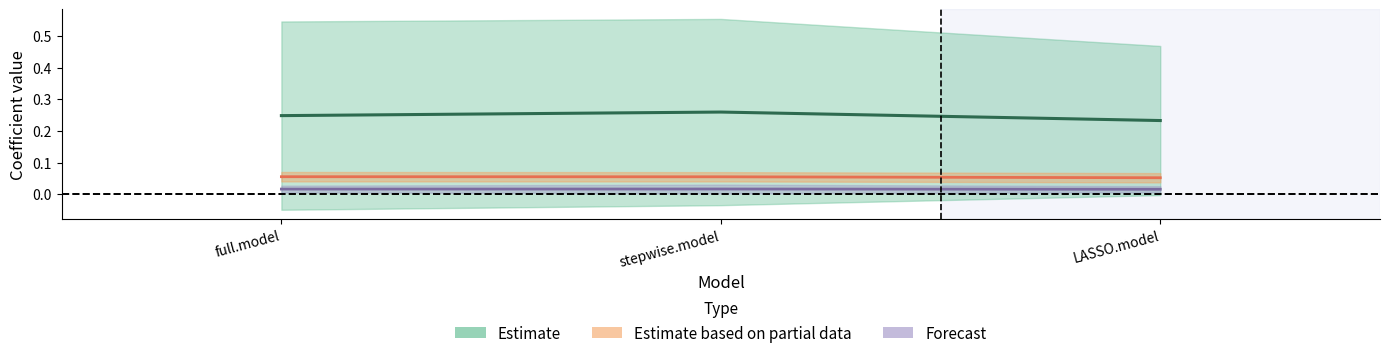

What is the label of the 1st point from the left?

full.model